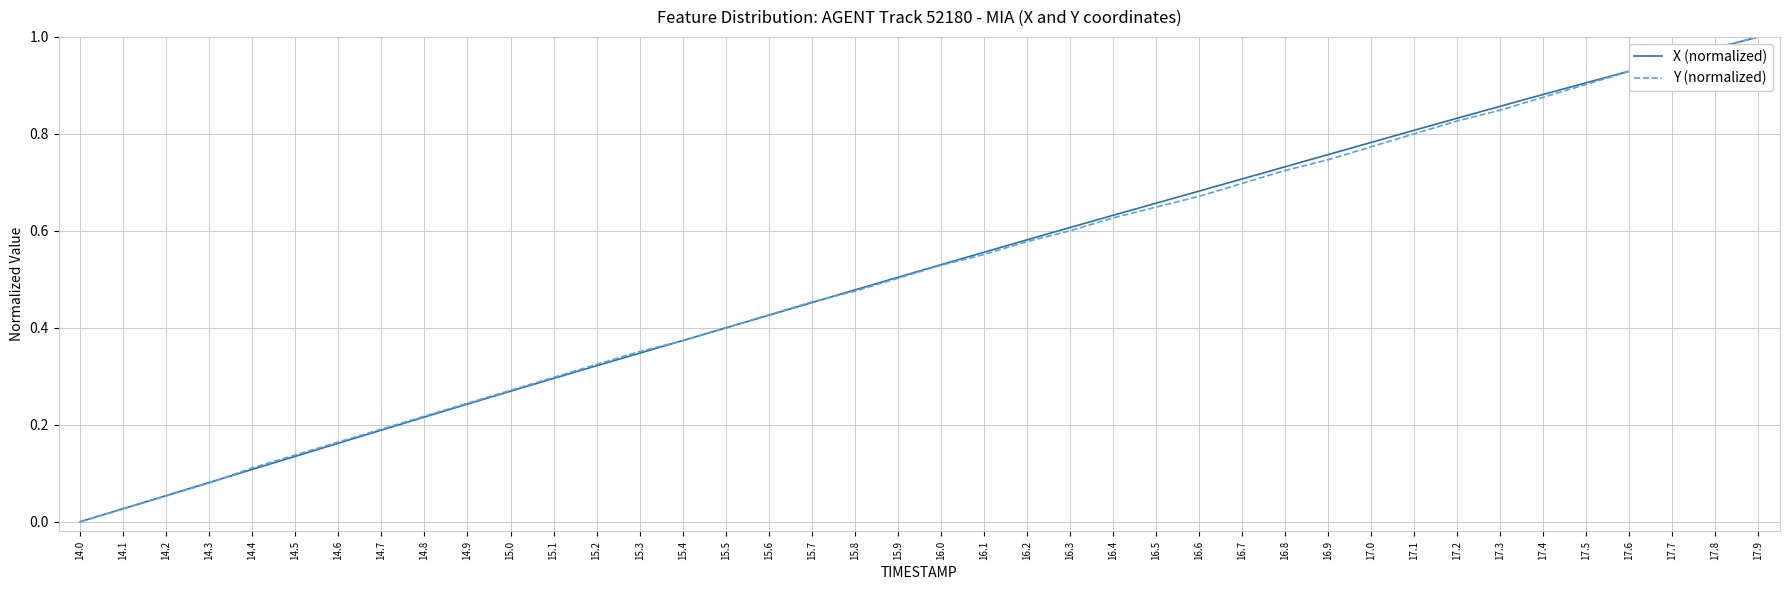

Which series changed the most between 14.4 and 16.1?

X (normalized)